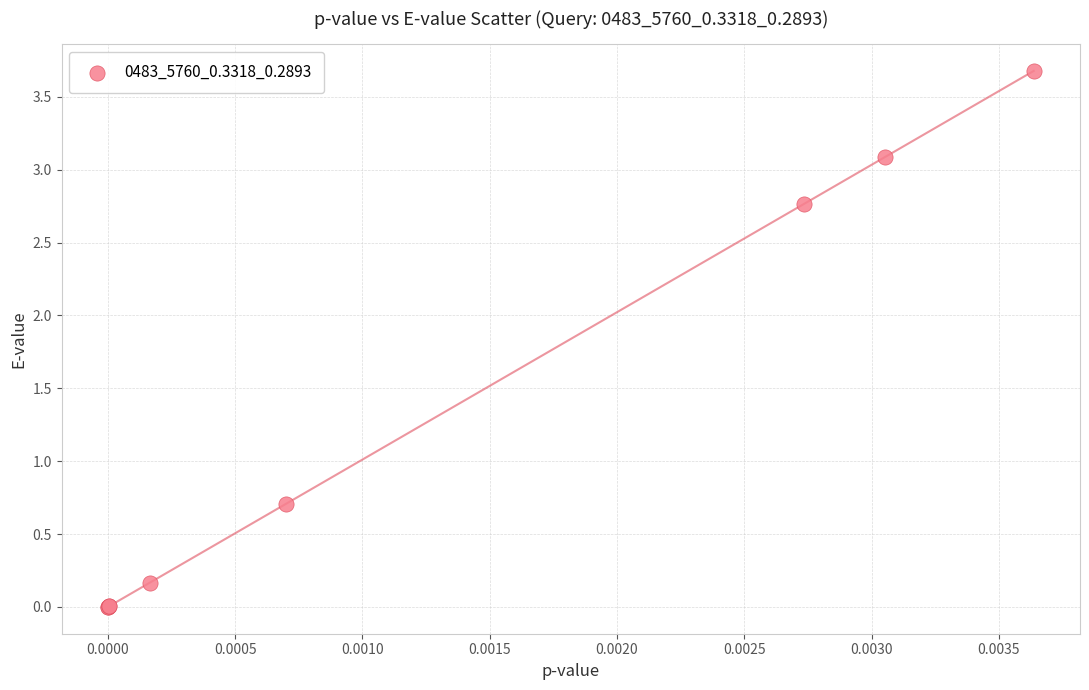

What Y value in the scatter plot is closest to 1?

0.7